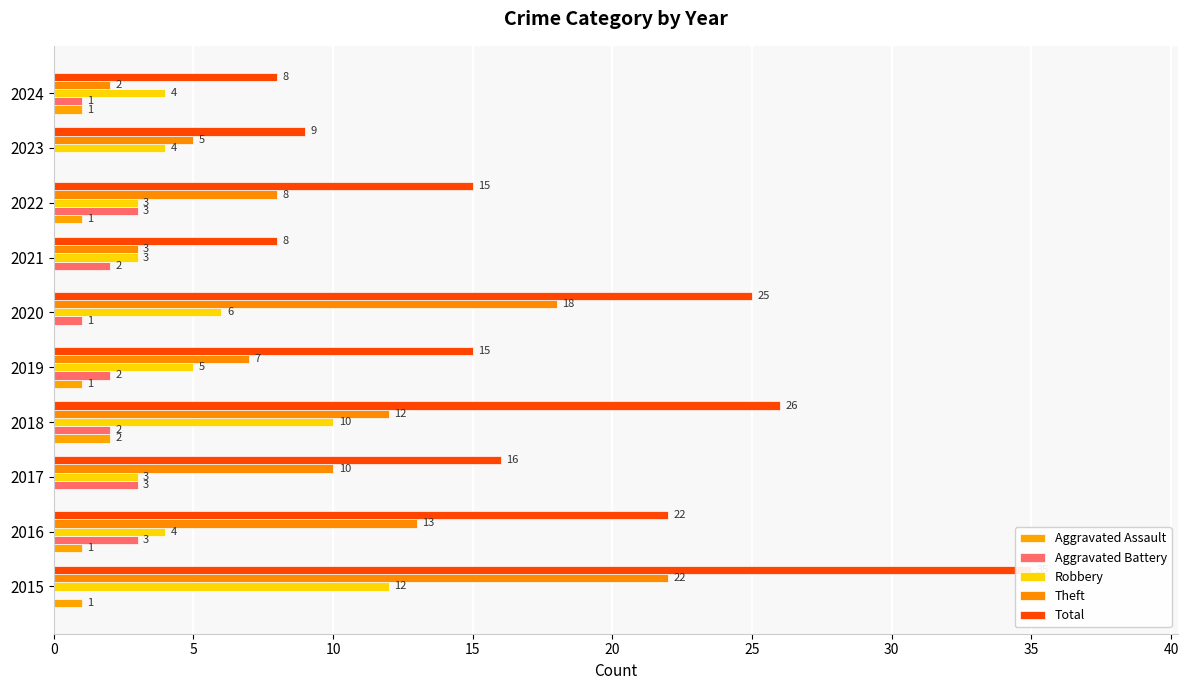

Does the chart contain stacked bars?

No